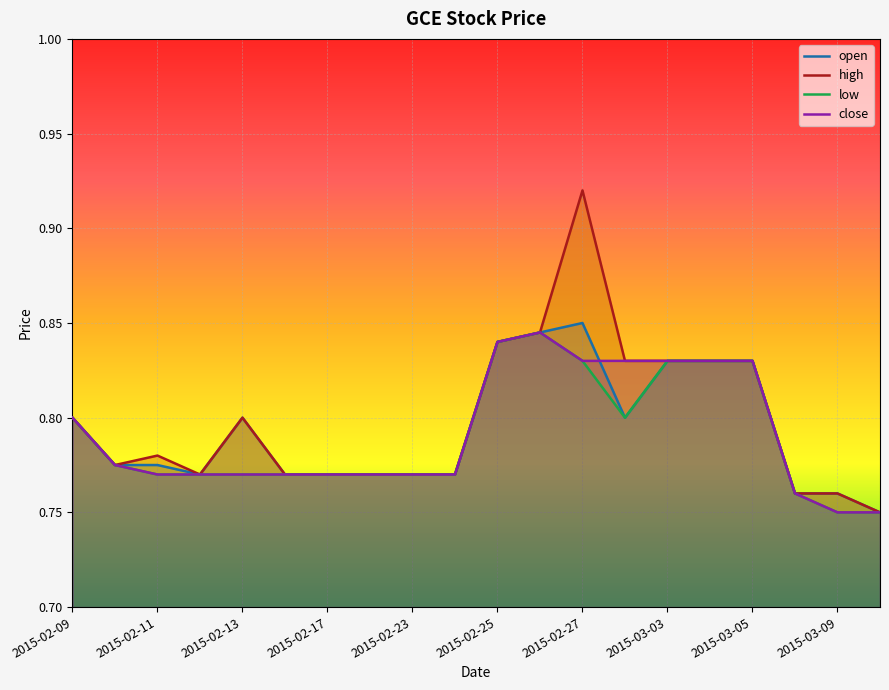

What is the label of the 14th point from the left?

2015-03-02